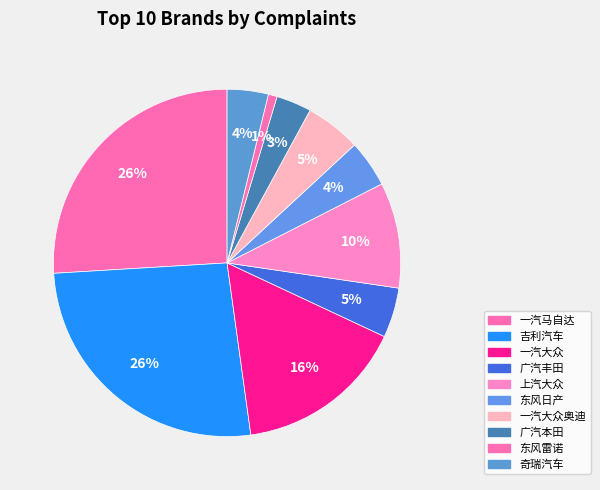

Count the number of slices in the pie.

10